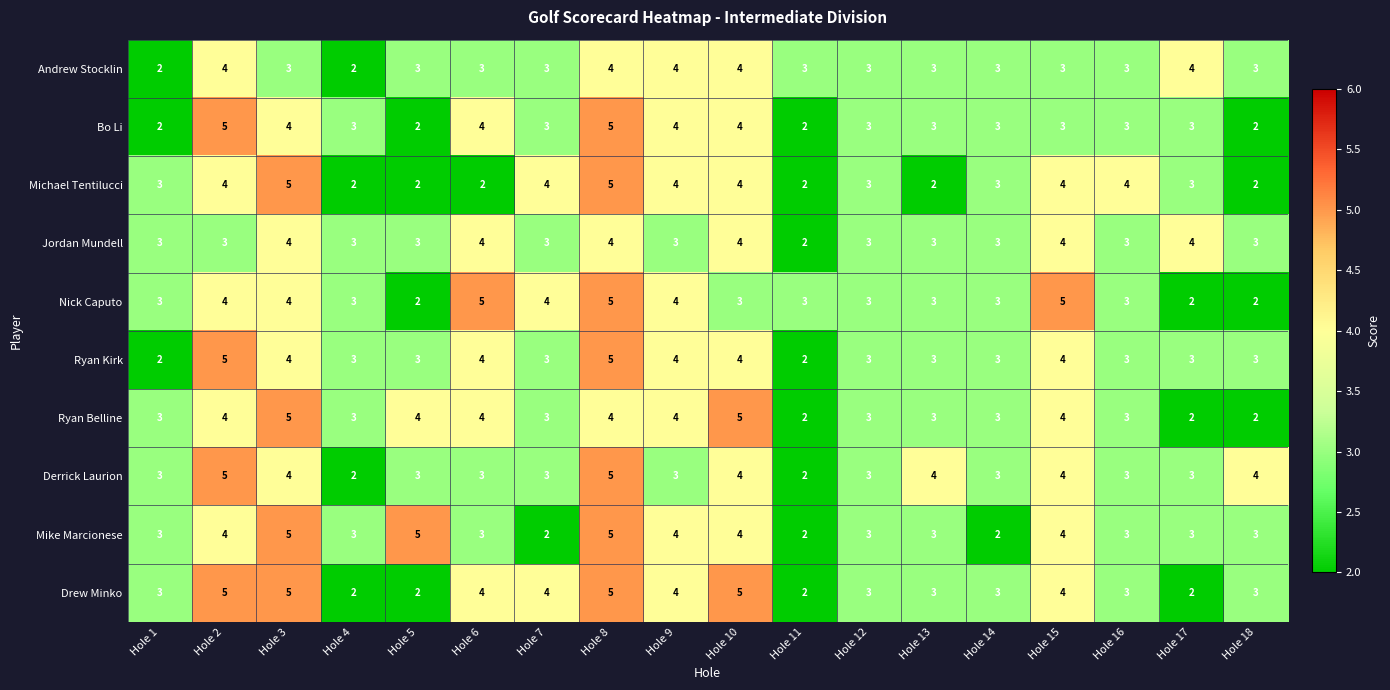

Is it true that Nick Caputo equals 7 at Hole 7?

False